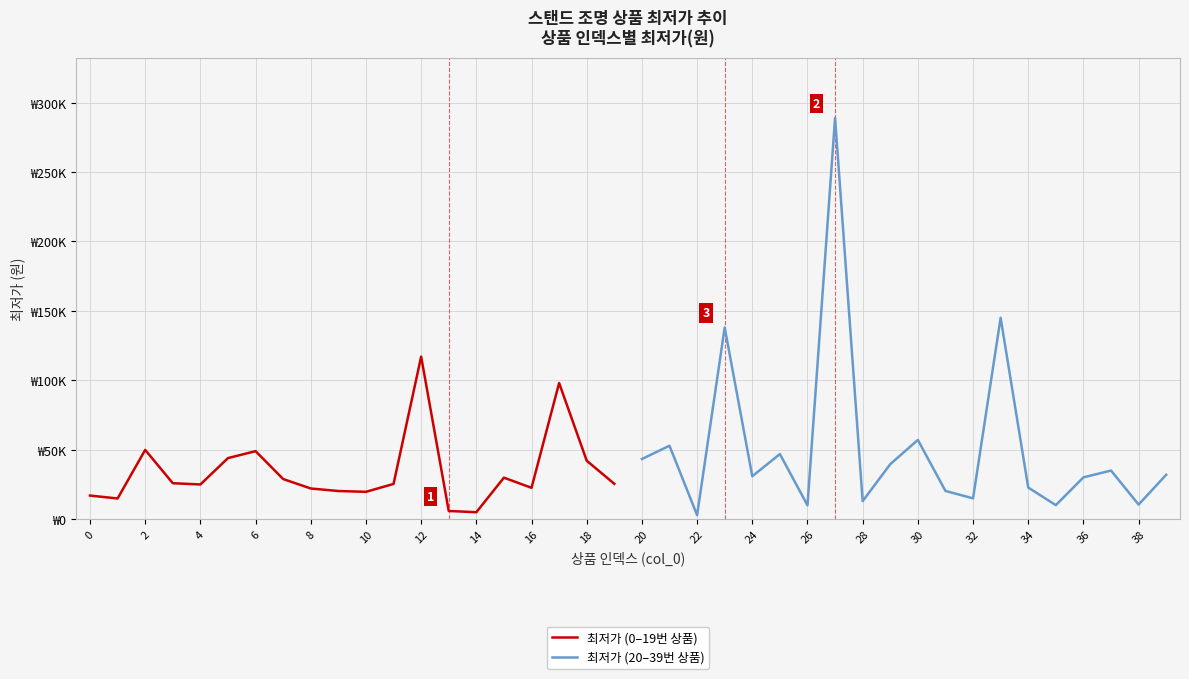

What is the value of the 최저가 (0–19번 상품) point at the 17th from the left?

22480